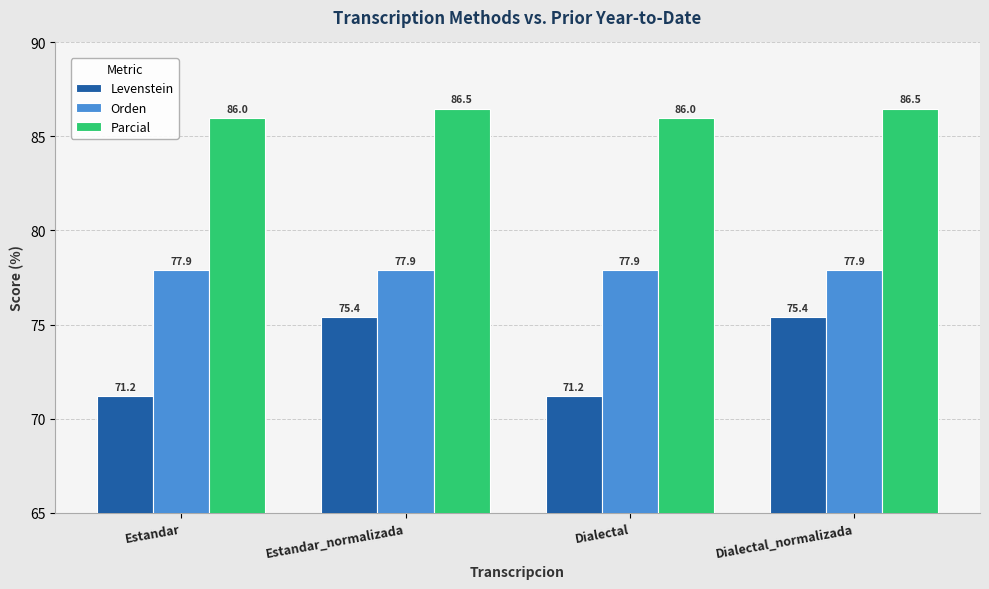

Which series changed the most between Estandar and Estandar_normalizada?

Levenstein